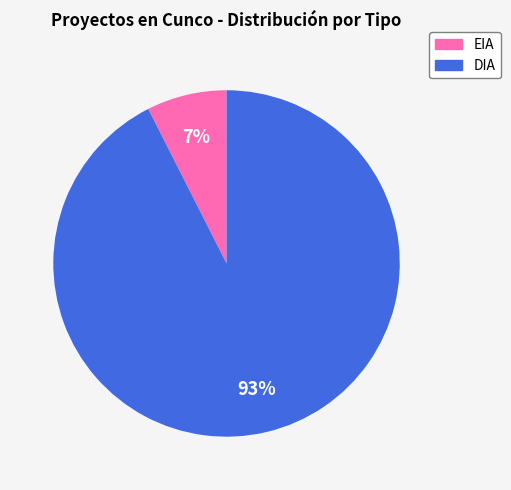

Is the sum of EIA and DIA greater than half?

Yes